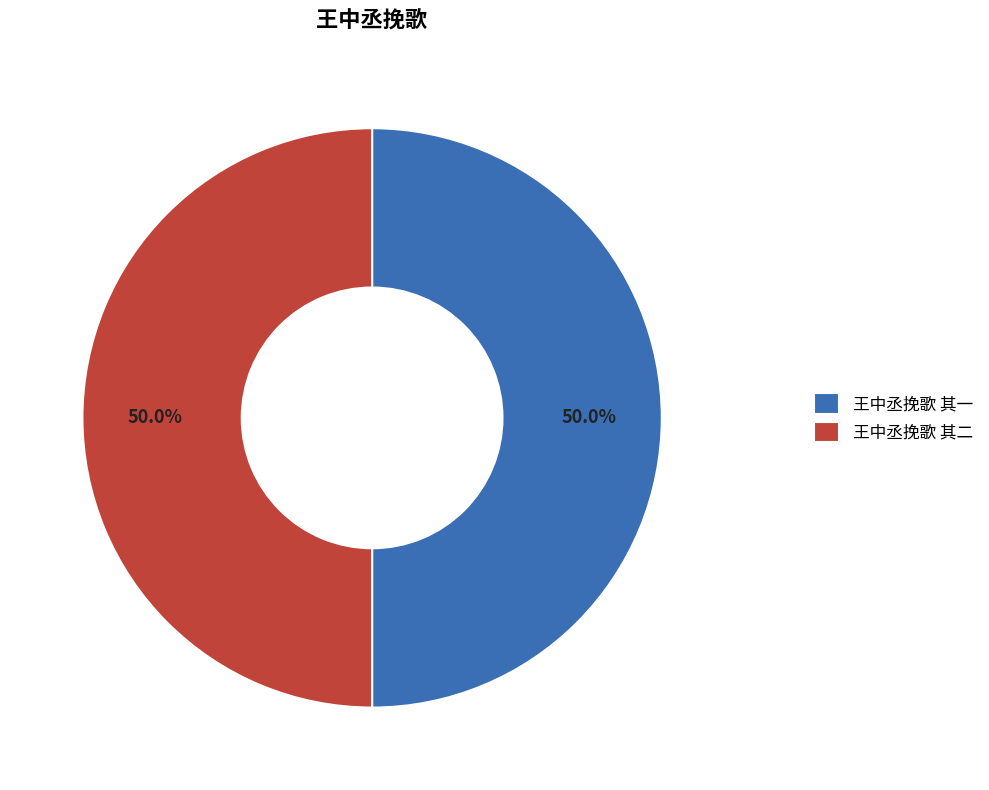

Approximately how many times larger is the value at 王中丞挽歌 其二 compared to 王中丞挽歌 其一?

1.0